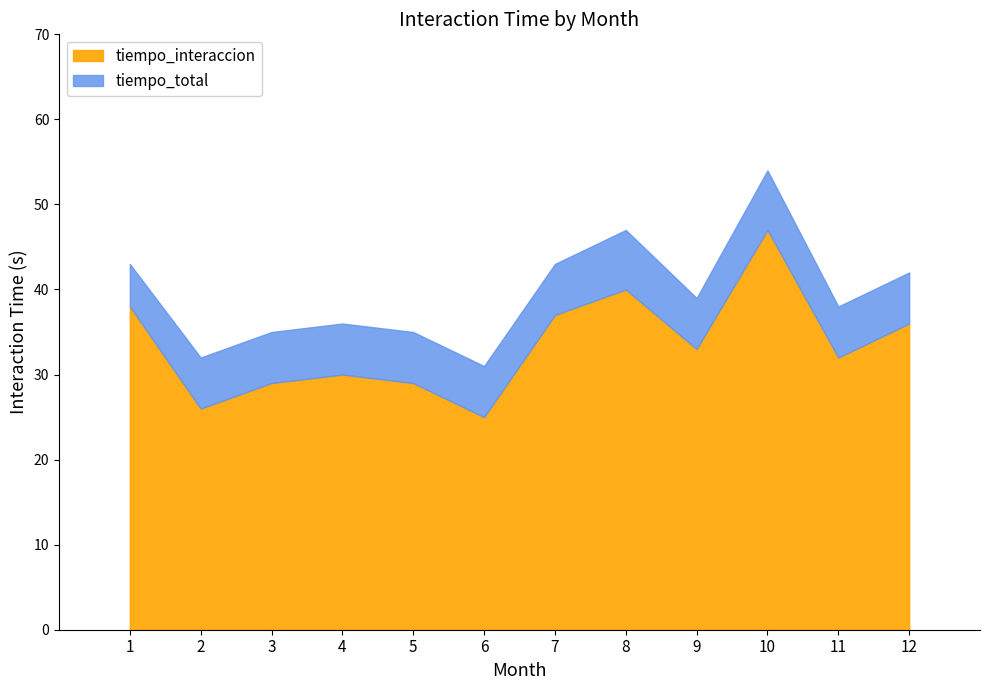

At which category is the sum across all series the highest?

10